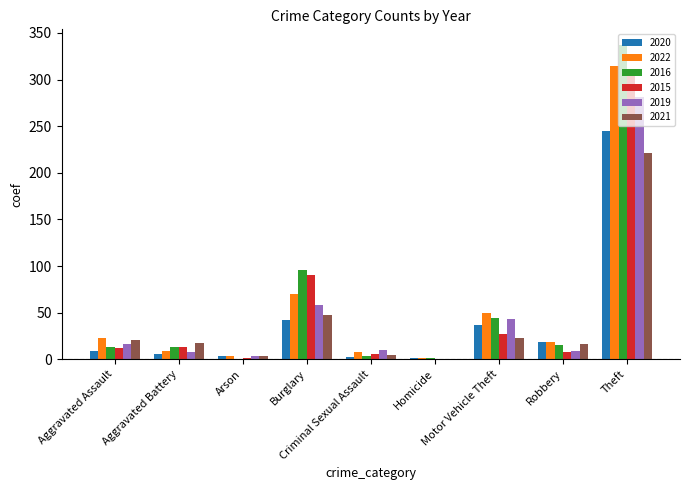

What is the sum of all 2019 values?

429